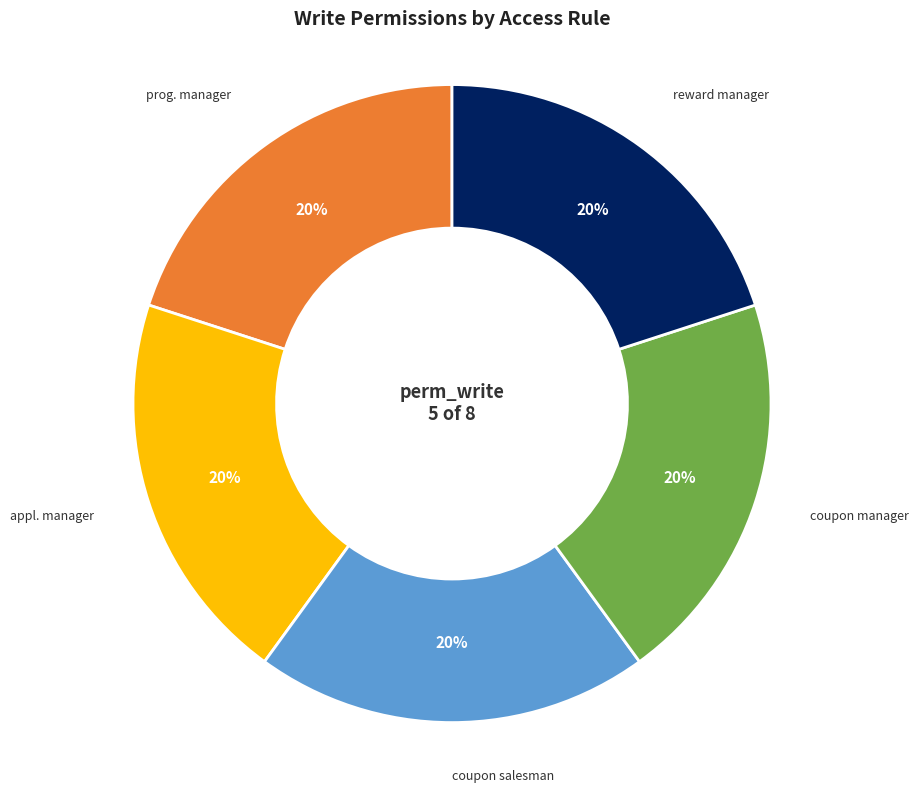

Does any single category account for the majority?

No